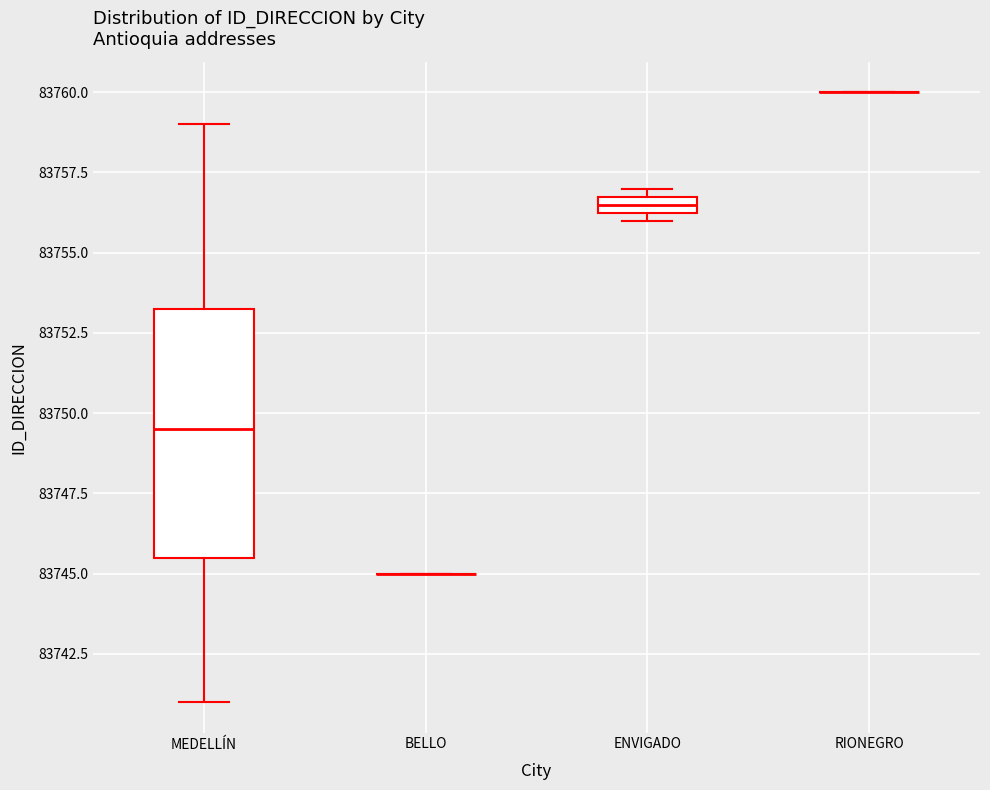

Which box is the tallest, from its lower edge to its upper edge?

MEDELLÍN